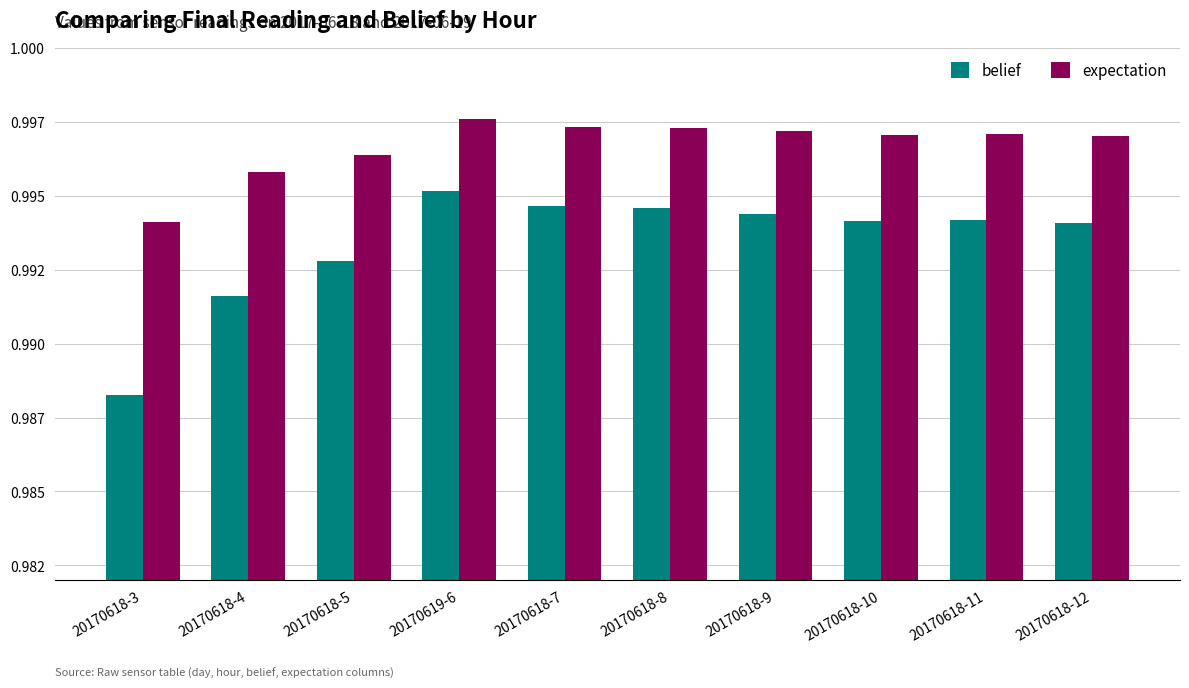

Read the expectation value at 20170618-7.

1.0